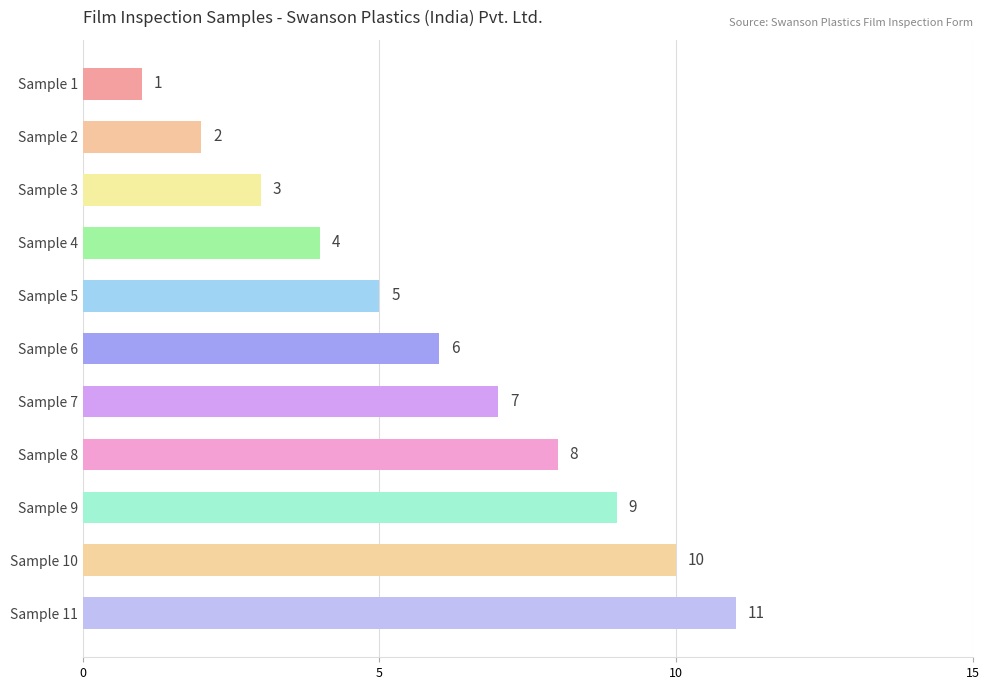

Which category has the highest value across all series?

Sample 11